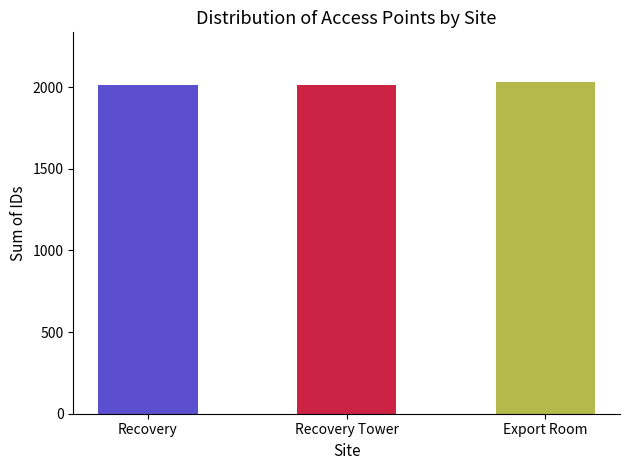

What is the ratio of the value at Recovery Tower to the value at Export Room?

1.0